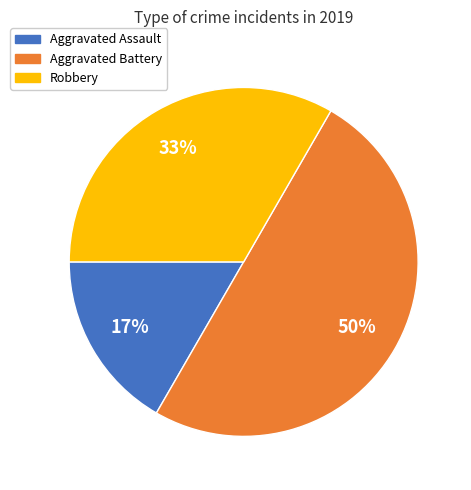

Is Robbery the majority of the pie?

No